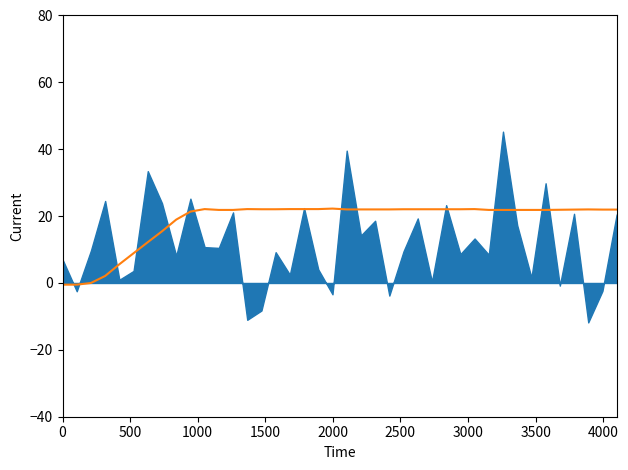

What is the difference between the maximum and minimum values?

22.7